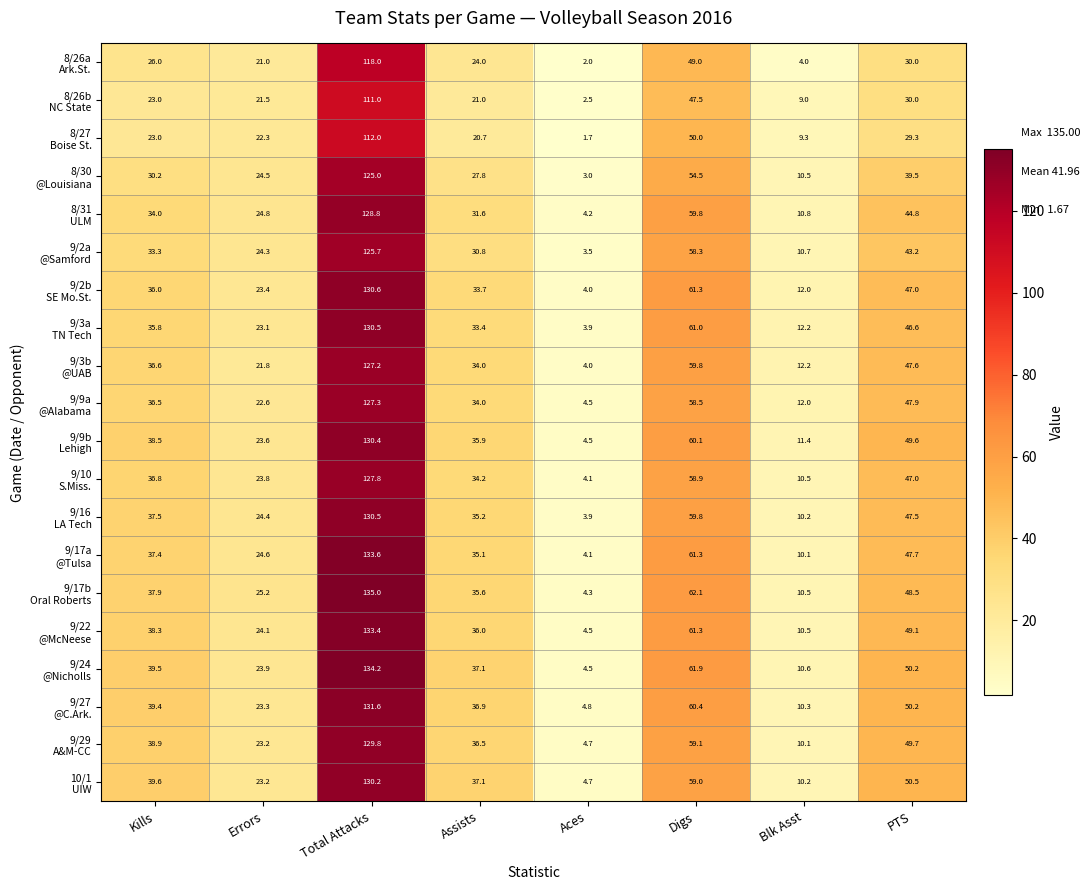

What is the difference between the highest and lowest values at Digs?

14.6